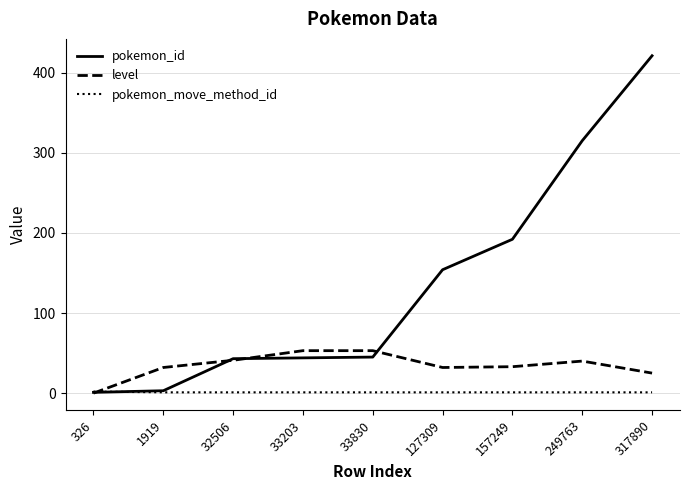

Which series has the largest range (max minus min)?

pokemon_id